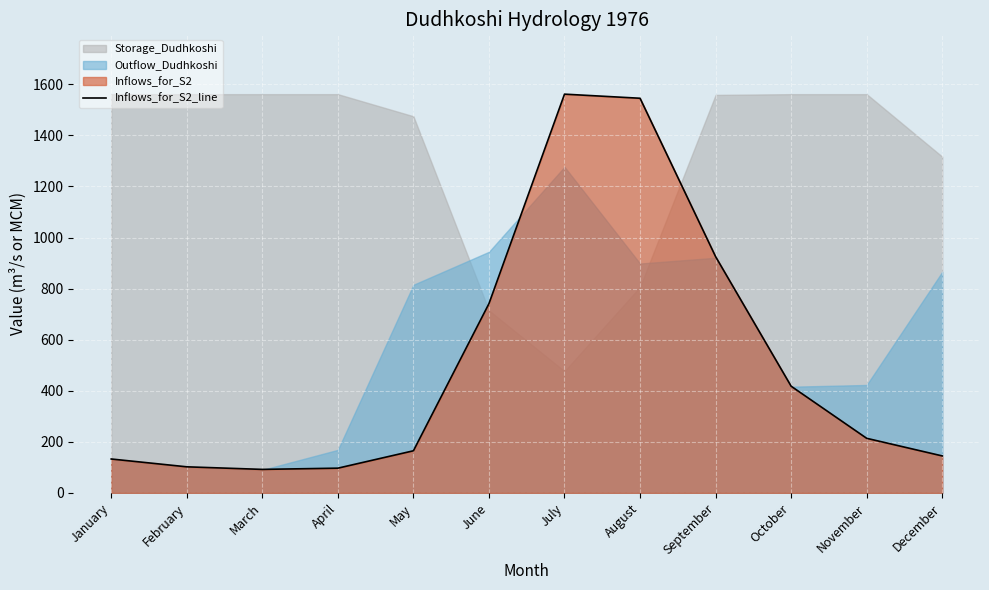

Where is the first local maximum?

July